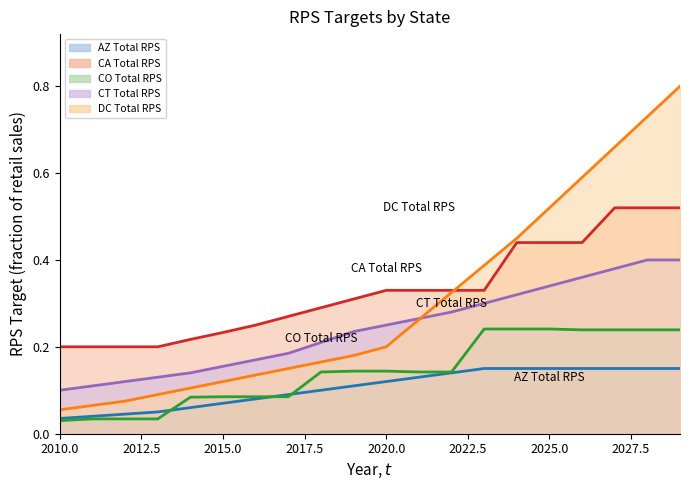

How many series are shown in this chart?

5